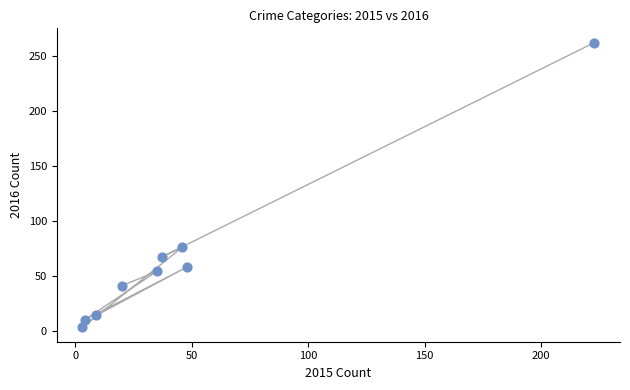

What is the range of X values (max minus min)?

220